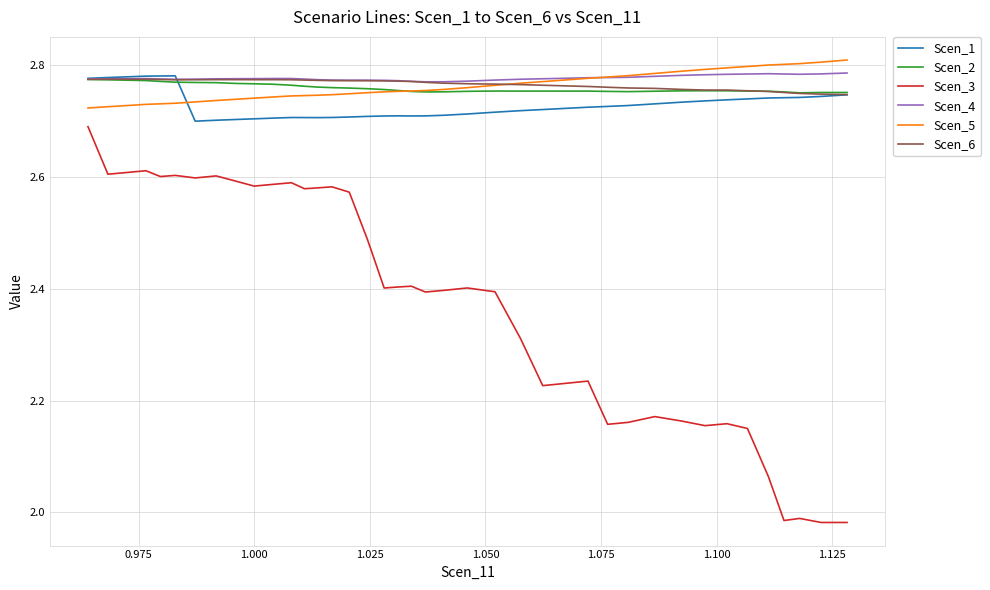

Which series has the largest range (max minus min)?

Scen_3